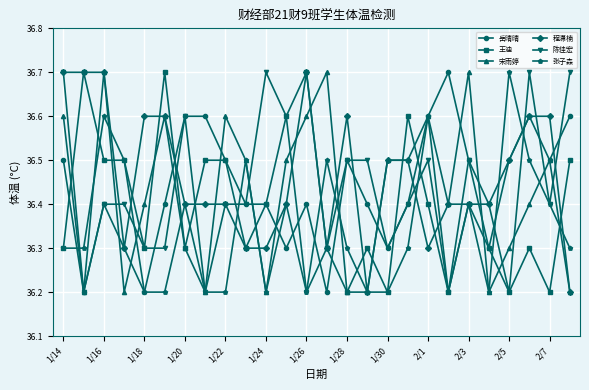

Does the chart display data point markers on the line(s)?

Yes